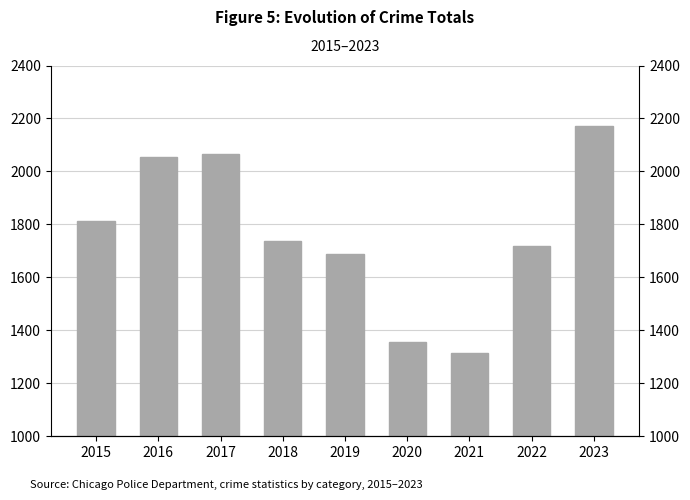

What is the value of the 4th bar from the left?

1736